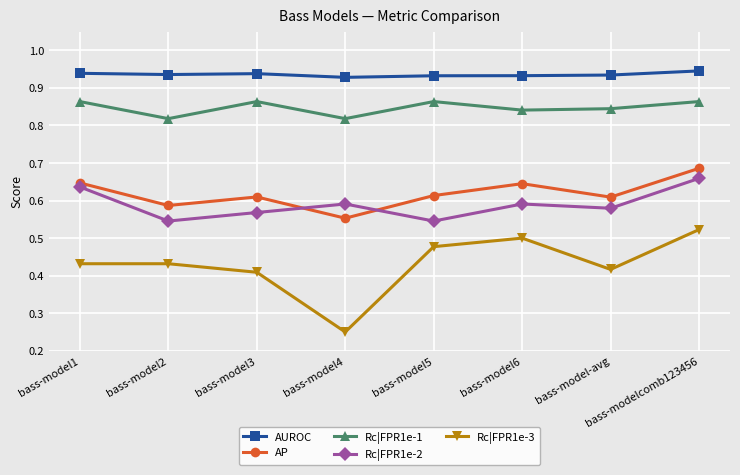

What is the sum of all AUROC values?

7.5